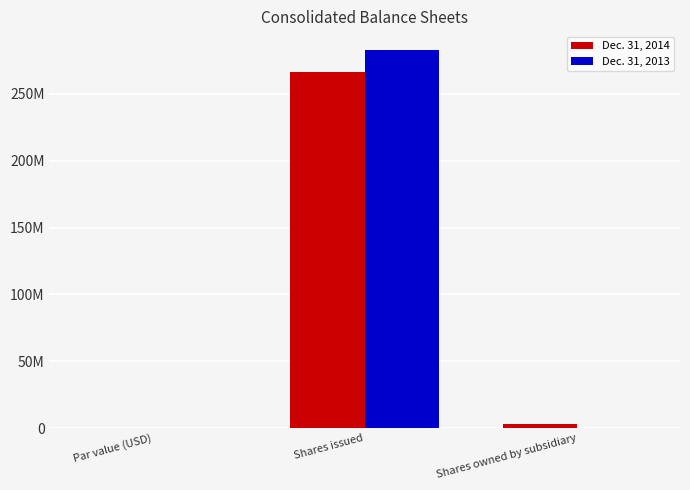

What are all the series names shown in the legend?

Dec. 31, 2014, Dec. 31, 2013